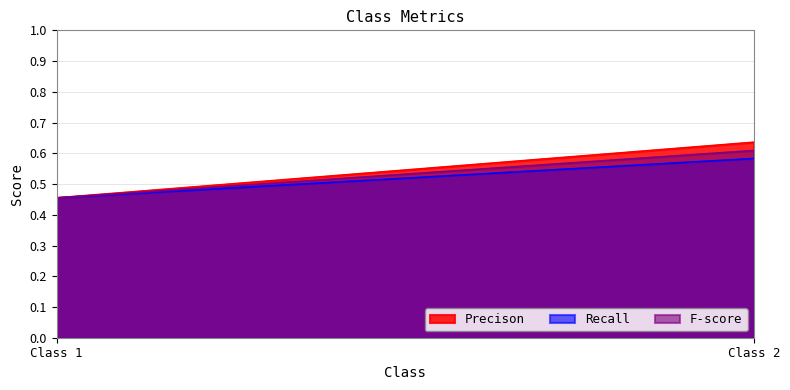

Which series changed the most between 1 and 2?

Precison